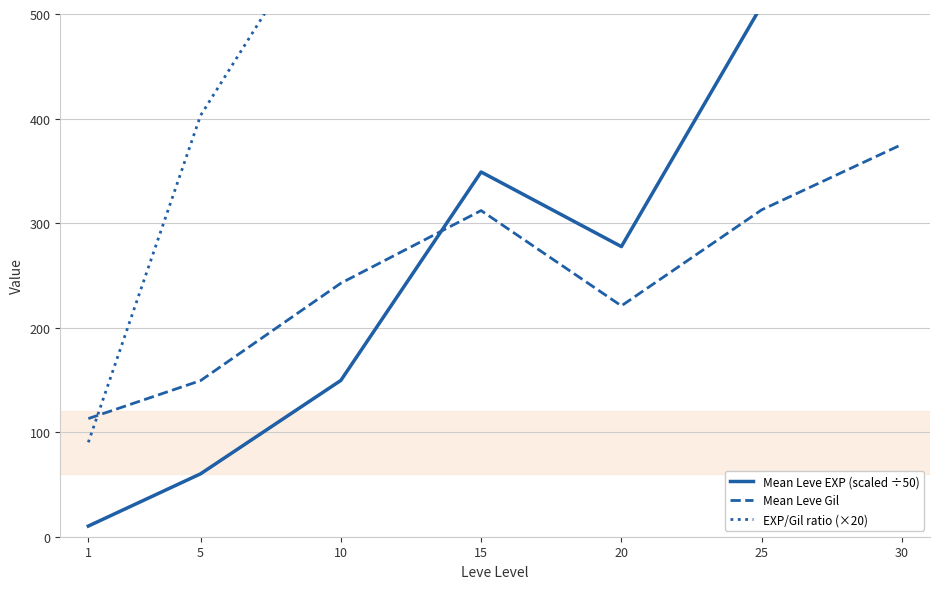

Reading left to right, what are all the values shown in this chart?

Mean Leve EXP (scaled ÷50): 1=10.2	5=60.2	10=149.5	15=348.9	20=277.5	25=508.2	30=754.3
Mean Leve Gil: 1=113.0	5=149.3	10=242.5	15=312.0	20=220.8	25=312.7	30=375.2
EXP/Gil ratio (×20): 1=90.3	5=402.9	10=616.5	15=1118.3	20=1256.8	25=1625.4	30=2010.1